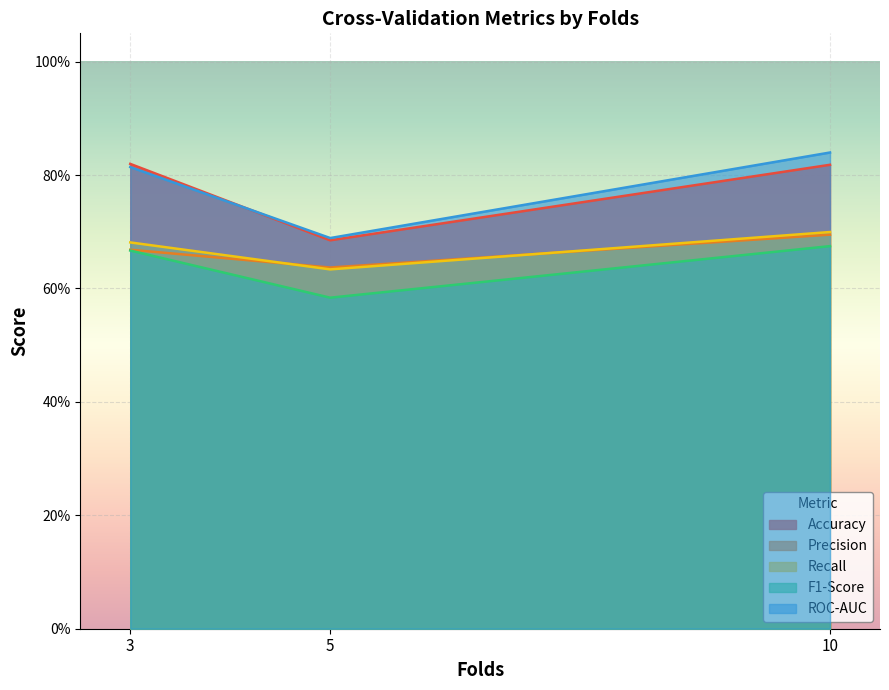

Where is ROC-AUC nearest to the value 0?

5